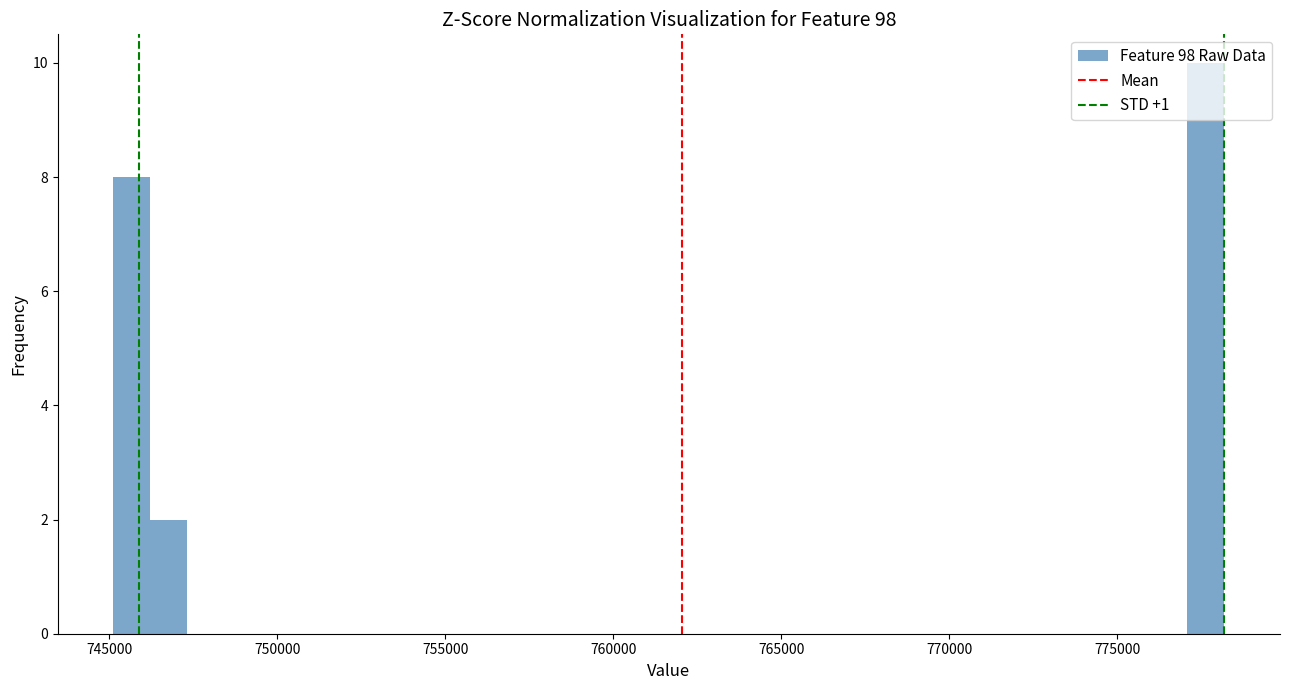

Around what value on the x-axis is the tallest bar? Give the approximate position of its centre, as read against the axis.

777500